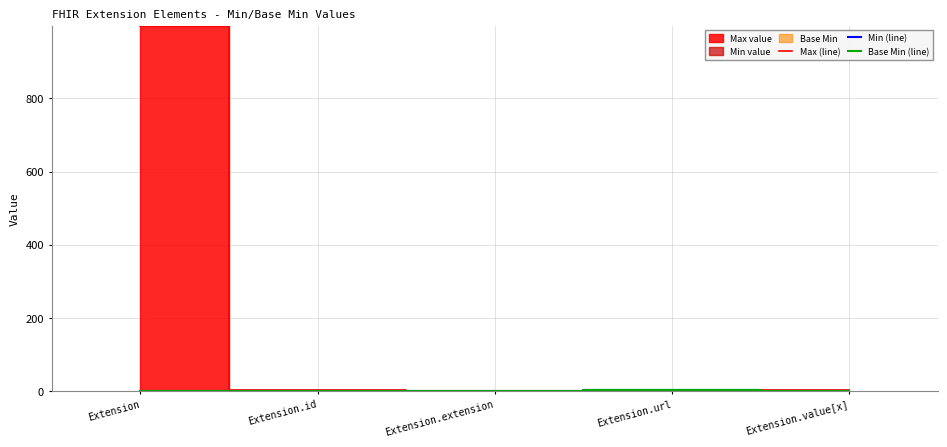

The value of Max (line) at Extension is 616. True or false?

False